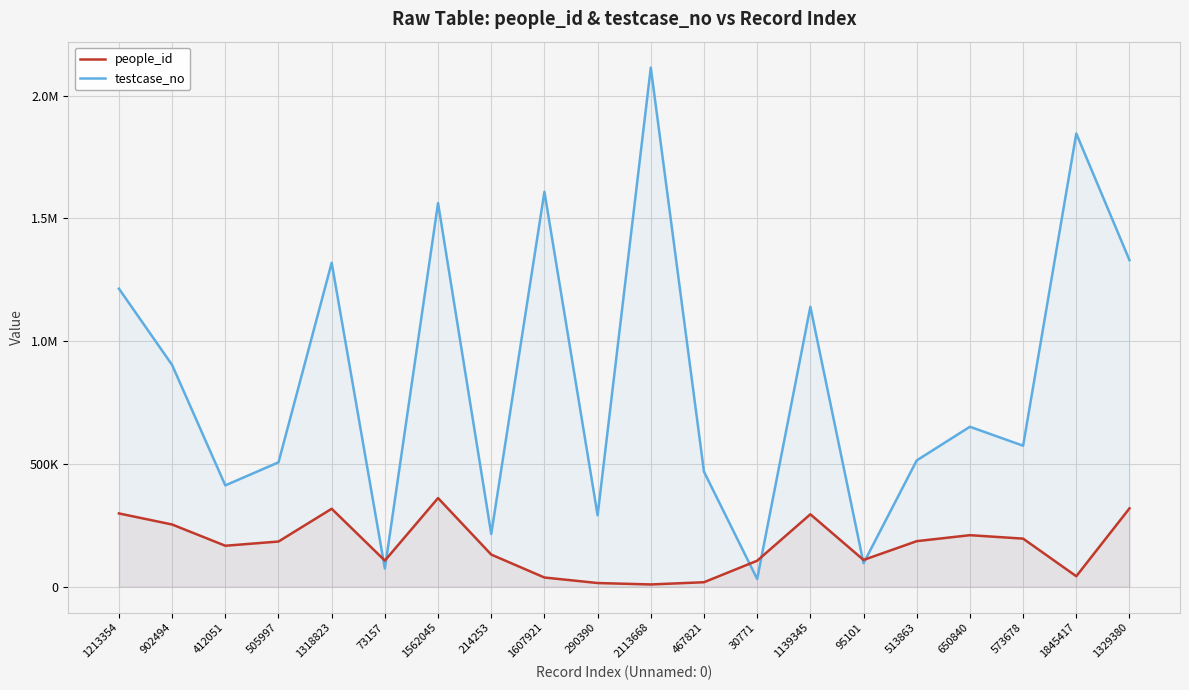

What is the difference between the highest and lowest values at 1562045?

1201669